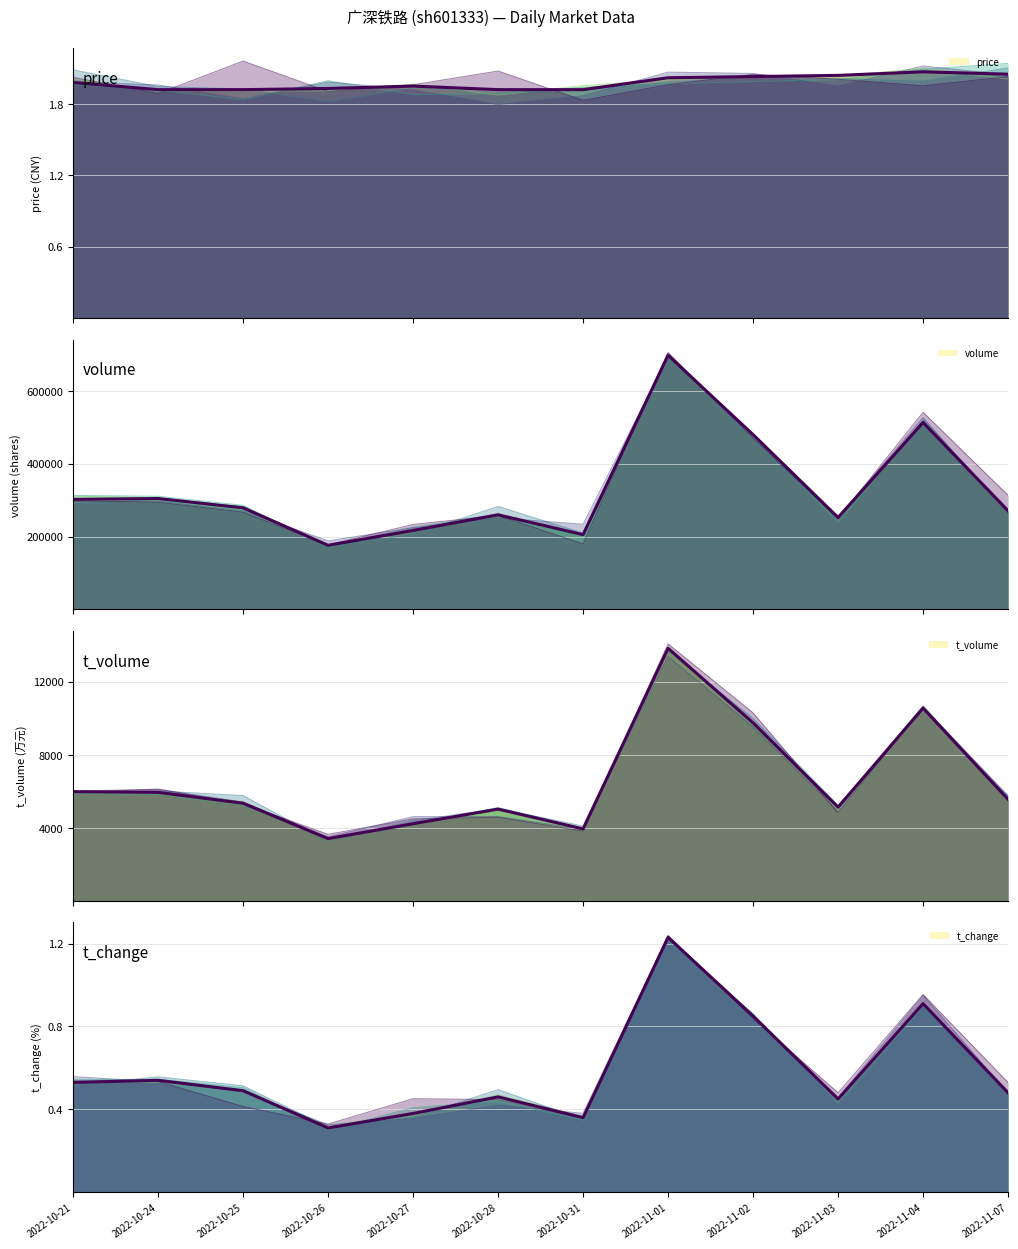

What is the sum of all t_volume values?

78651.0